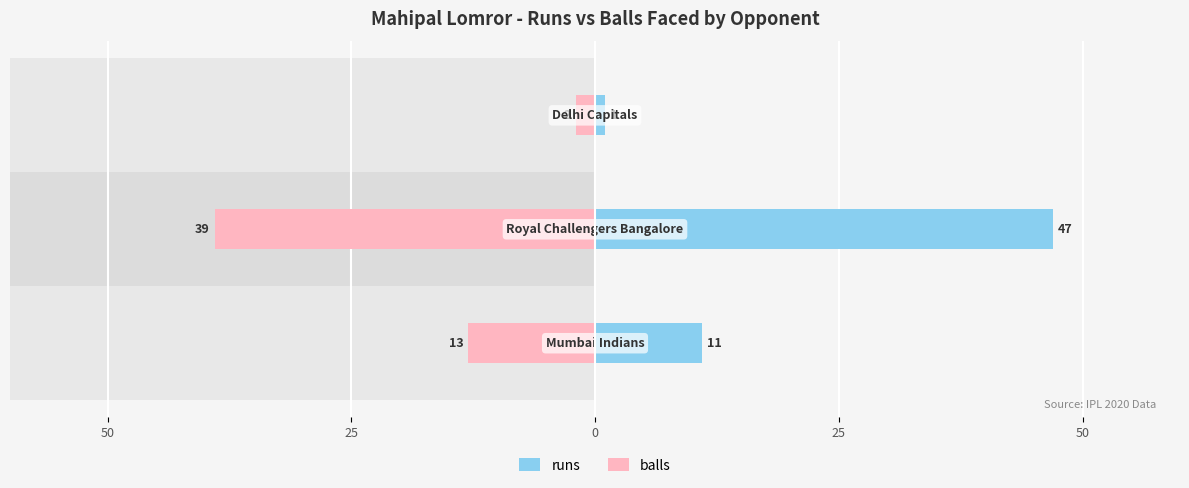

Count the balls values in the range -39 to -2.

3